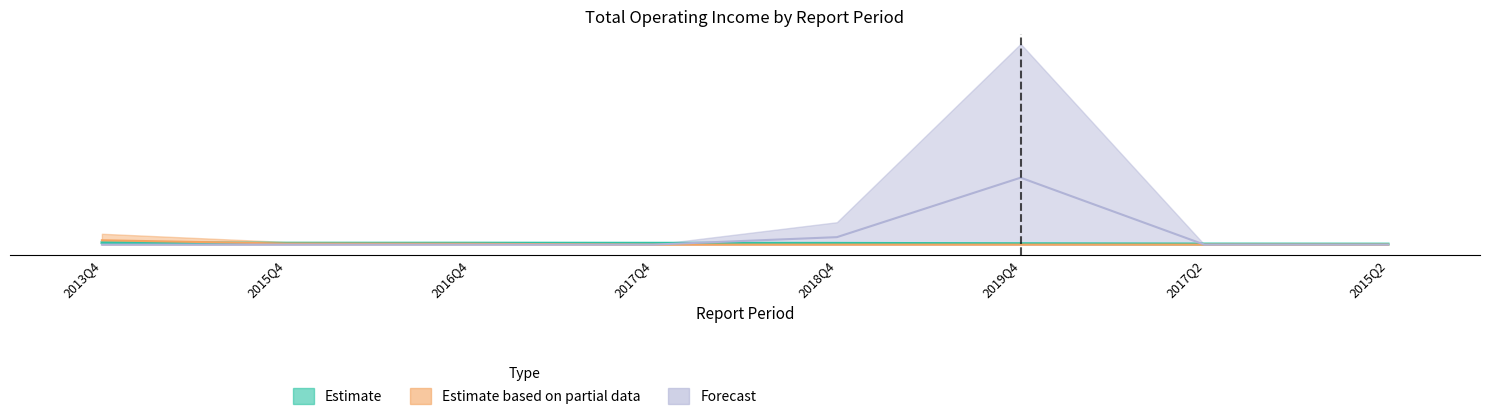

True or false: Estimate and Forecast intersect in this chart.

True